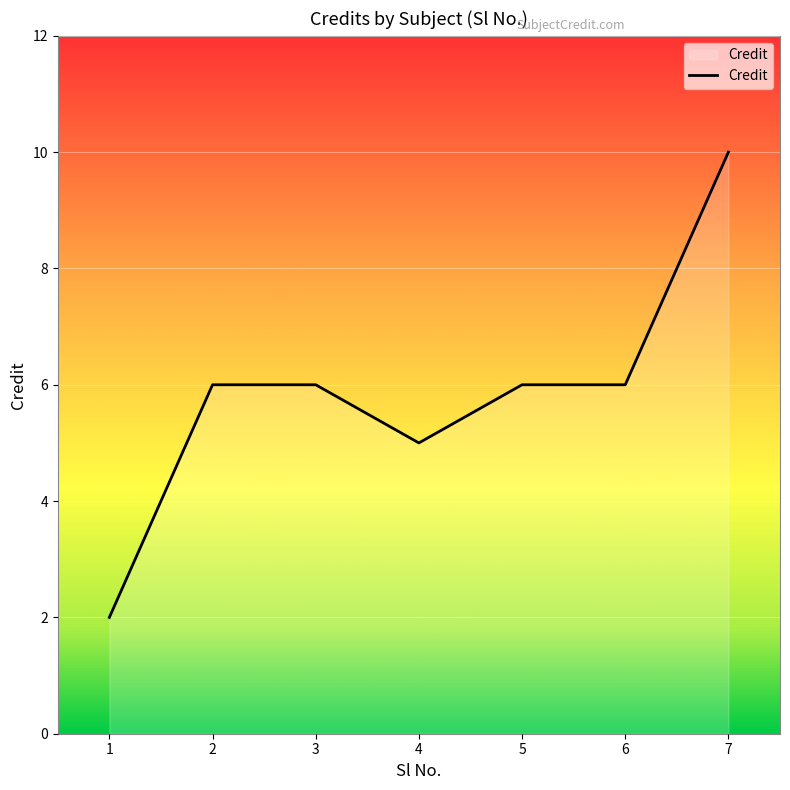

Reading left to right, extract all data points from this chart.

1=2	2=6	3=6	4=5	5=6	6=6	7=10